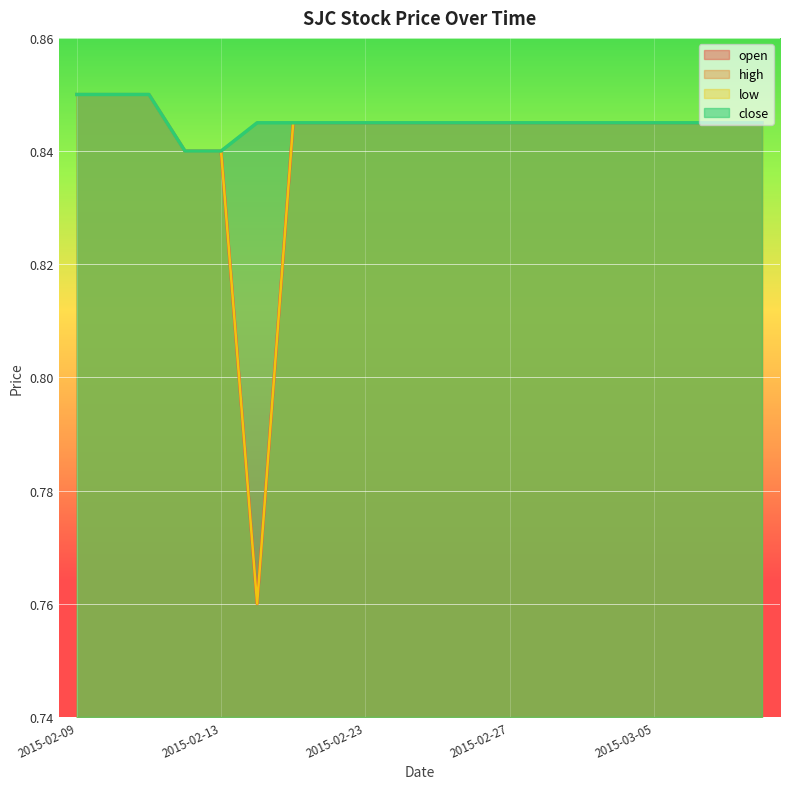

List the labels in order of high value, largest first.

2015-02-09, 2015-02-10, 2015-02-11, 2015-02-16, 2015-02-17, 2015-02-18, 2015-02-23, 2015-02-24, 2015-02-25, 2015-02-26, 2015-02-27, 2015-03-02, 2015-03-03, 2015-03-04, 2015-03-05, 2015-03-06, 2015-03-09, 2015-03-10, 2015-02-12, 2015-02-13